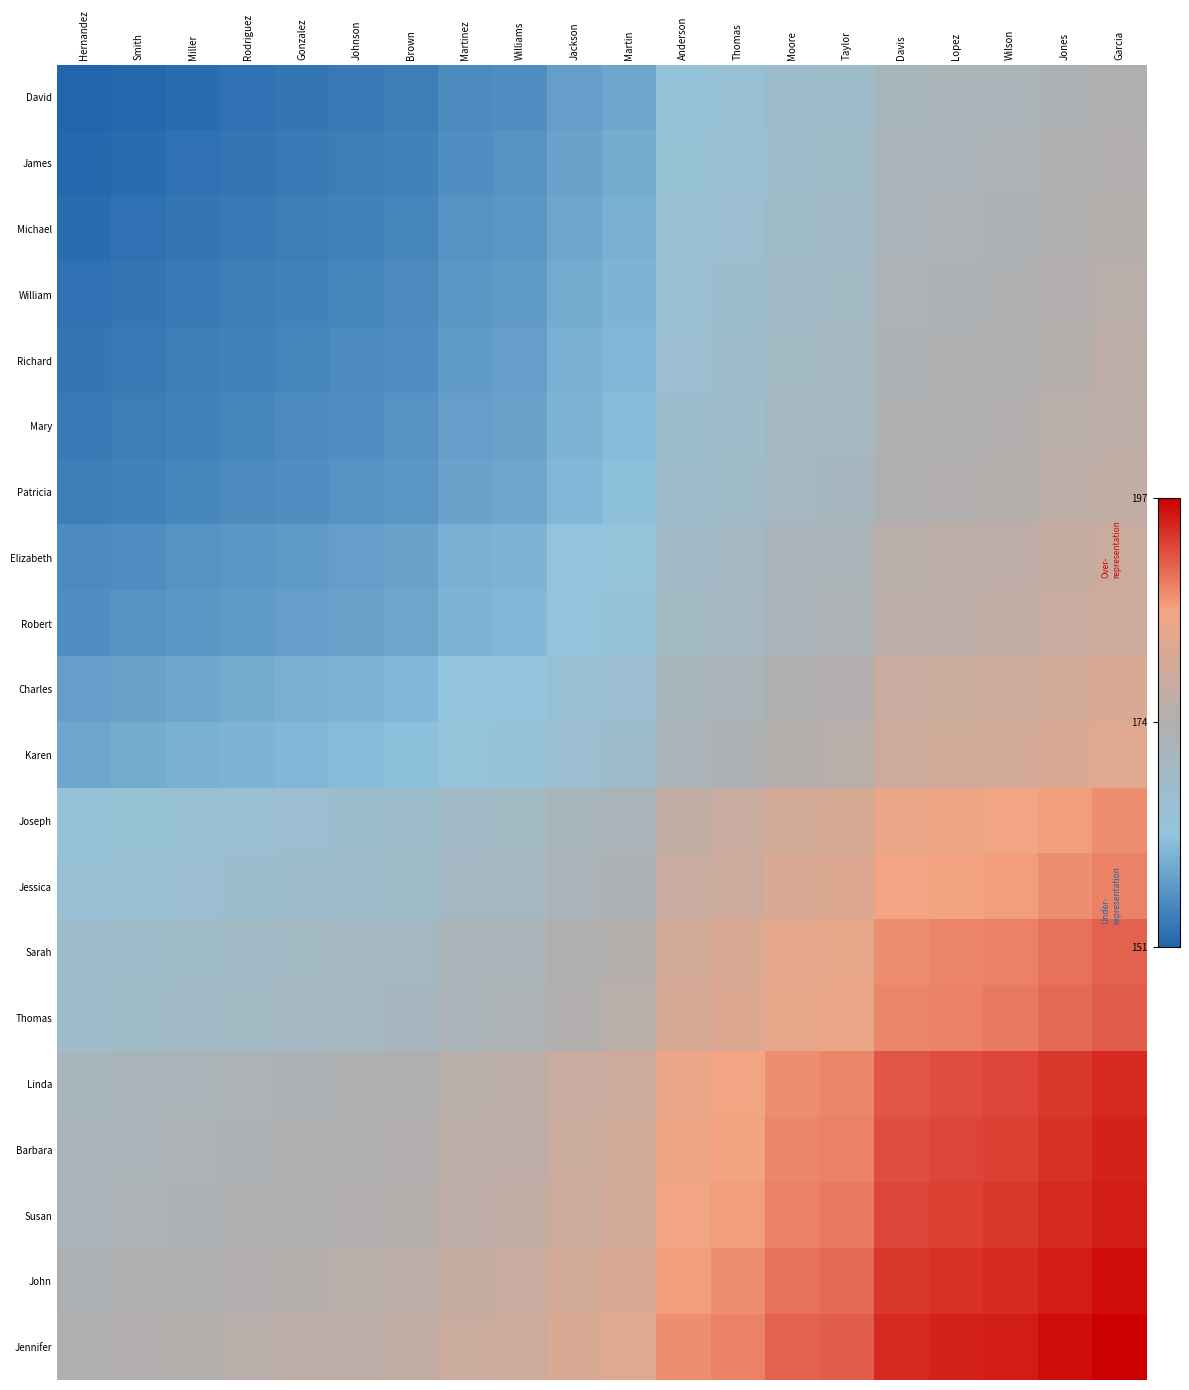

Rank the series at Davis from lowest to highest value.

David, James, Michael, William, Richard, Mary, Patricia, Elizabeth, Robert, Charles, Karen, Joseph, Jessica, Sarah, Thomas, Linda, Barbara, Susan, John, Jennifer